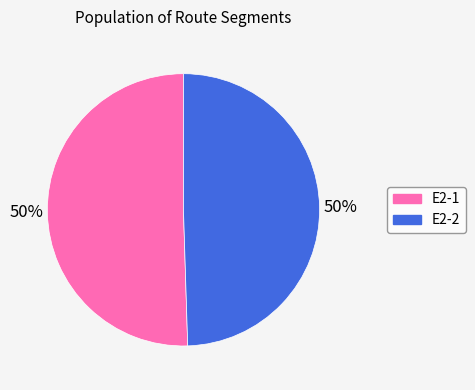

True or false: E2-2 accounts for 50% of the total.

True